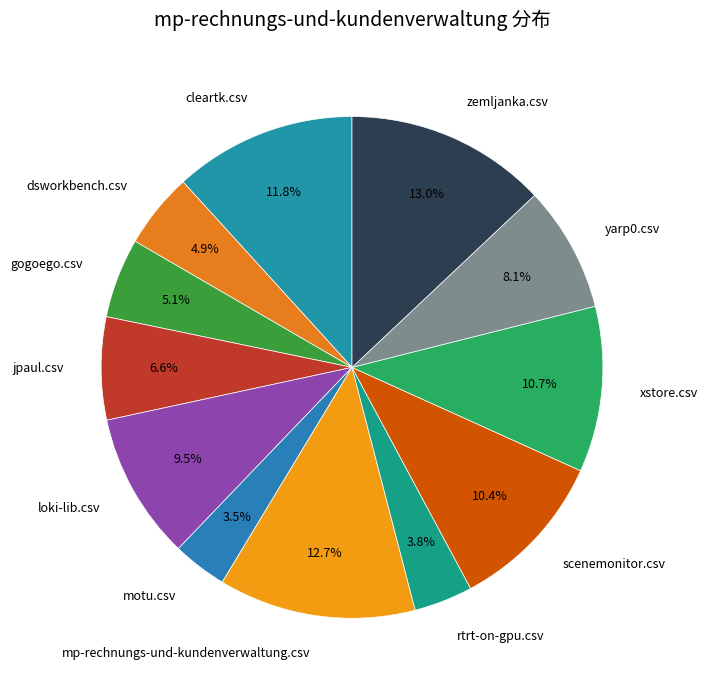

Between cleartk.csv and dsworkbench.csv, which is larger?

cleartk.csv